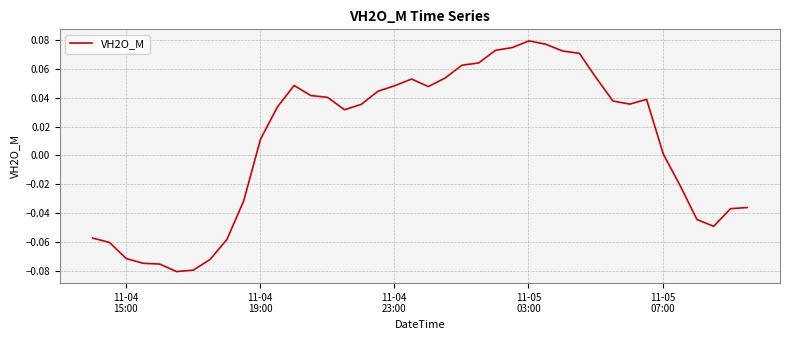

Does the chart have visible grid lines?

Yes